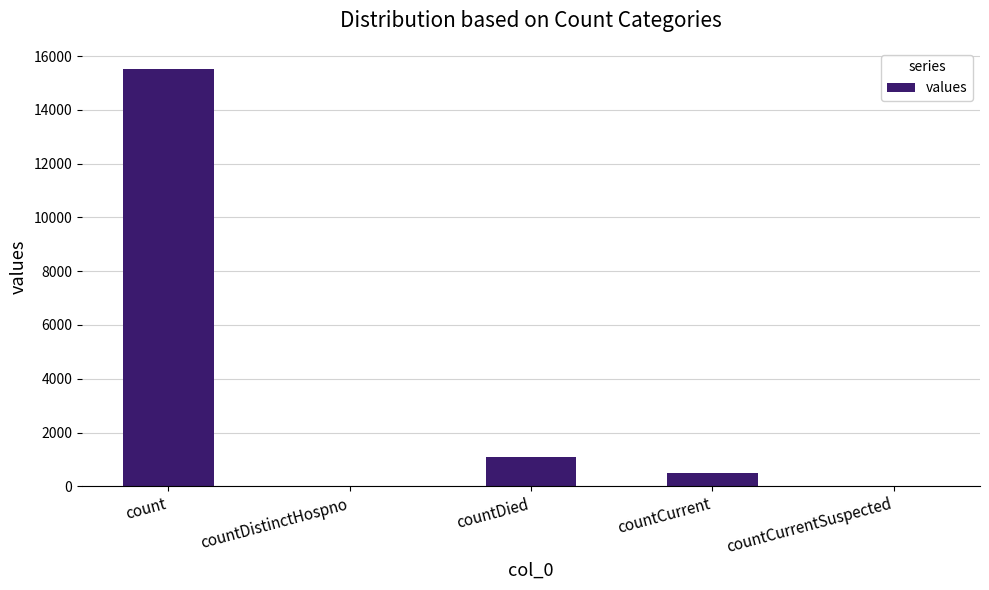

At which category does the chart reach its peak across all series?

count